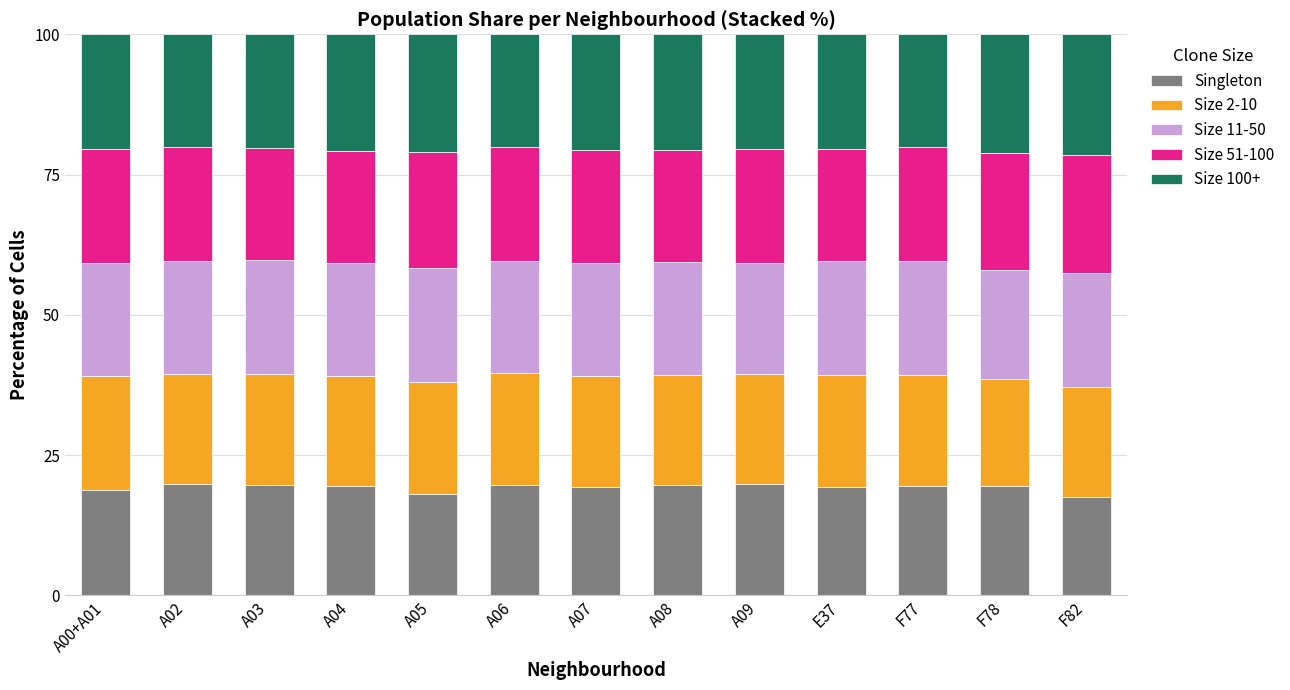

What are all the series names shown in the legend?

Singleton, Size 2-10, Size 11-50, Size 51-100, Size 100+